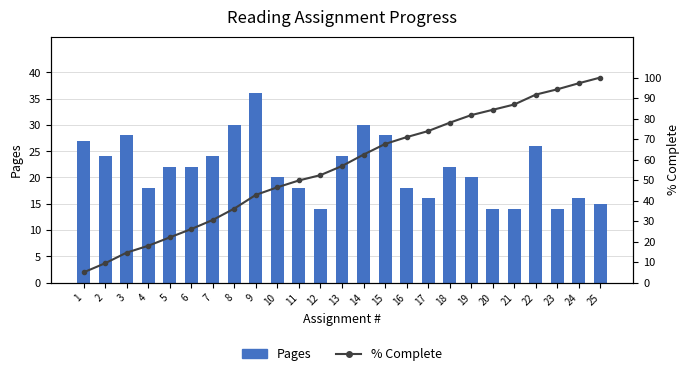

What is the value of the % Complete bar at the 4th from the left?

18.0